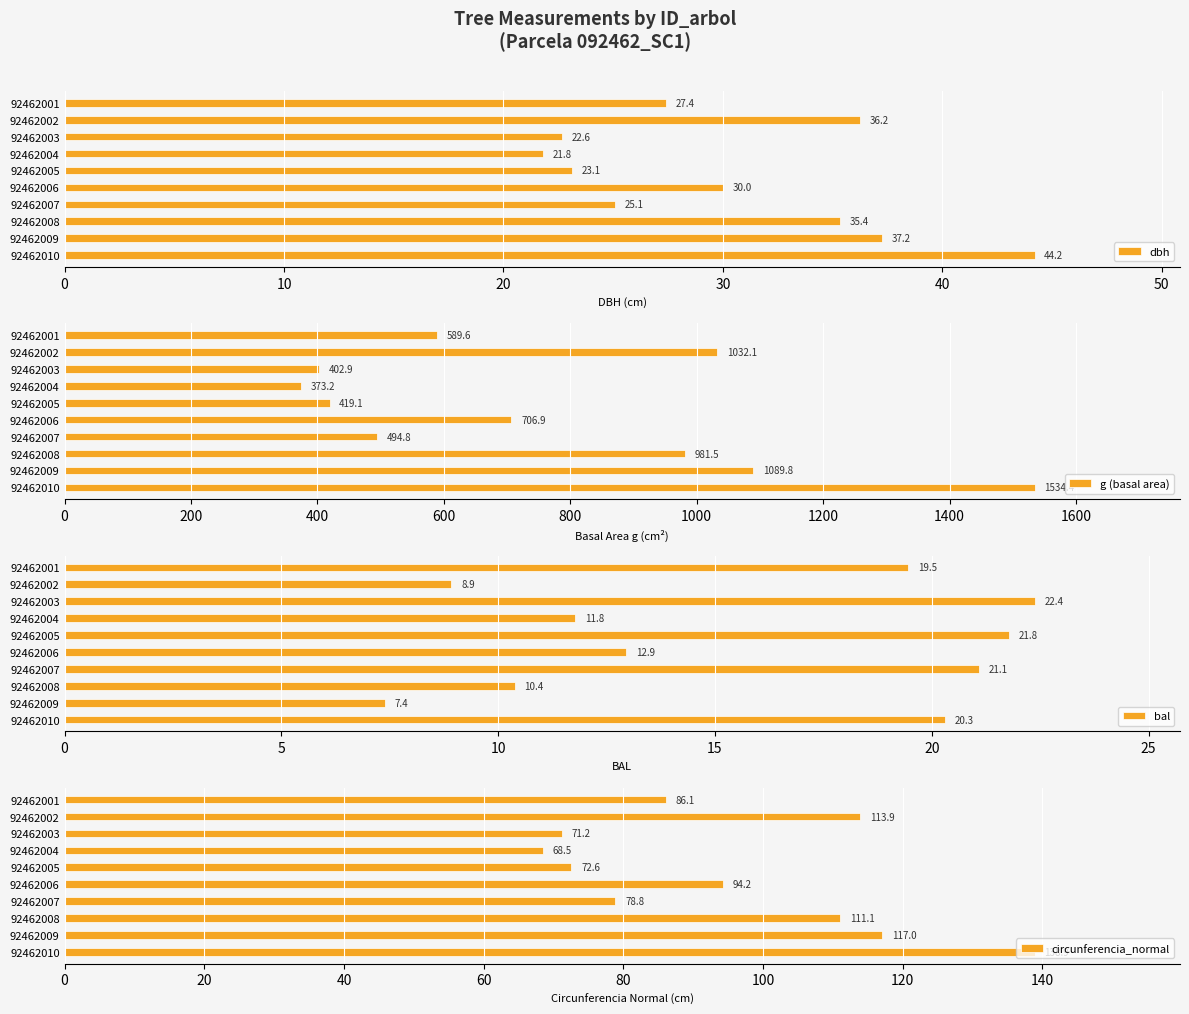

What is the greatest value displayed?

1534.4